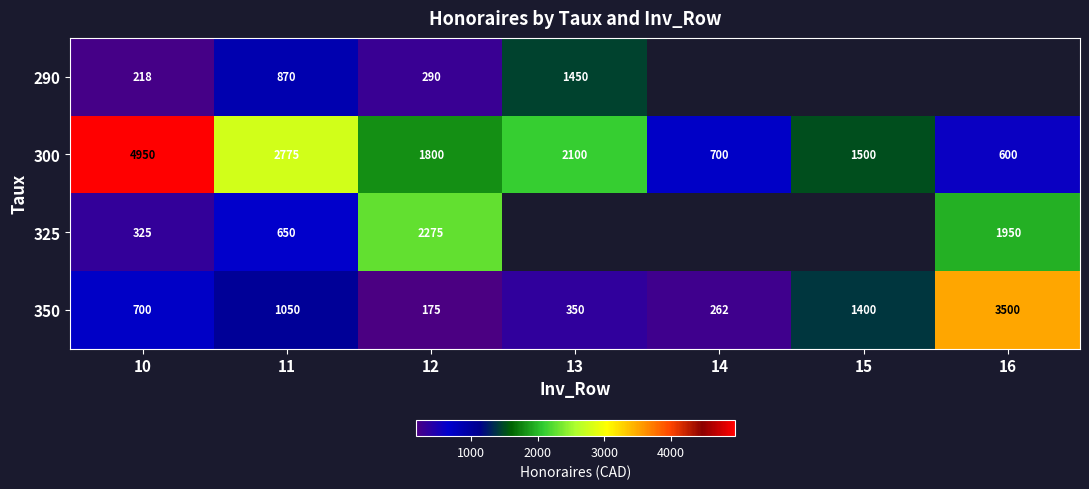

At 11, list the series in order from smallest to largest.

325, 290, 350, 300